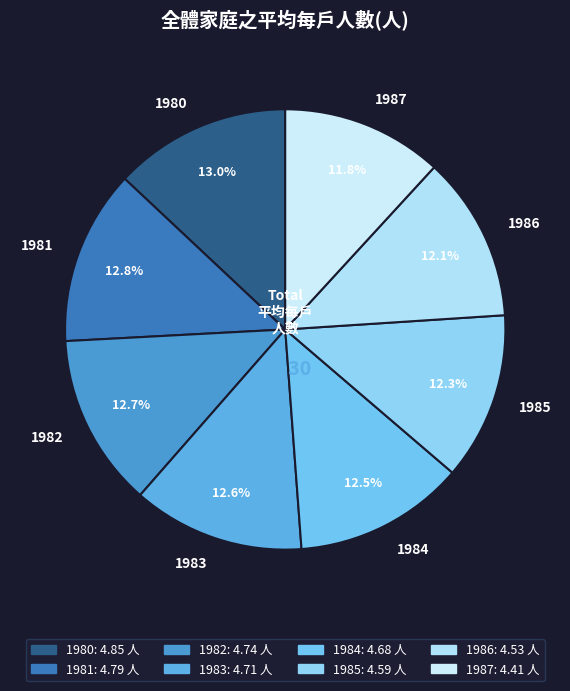

To the nearest percent, what portion does 1983 represent?

13%